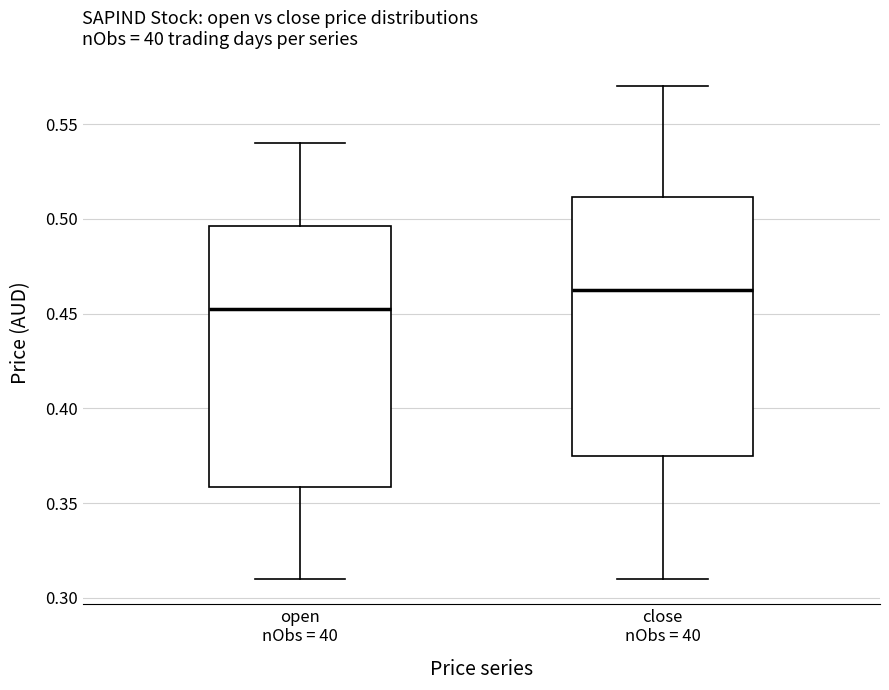

Reading left to right, read every box against the y-axis: the position of its median line, the range the box covers, and the ends of its whiskers. The values are not printed on the chart, so give them approximately, as read against the axis.

open nObs = 40: median 0.455, box 0.360 to 0.495, whiskers 0.310 to 0.540
close nObs = 40: median 0.465, box 0.375 to 0.510, whiskers 0.310 to 0.570